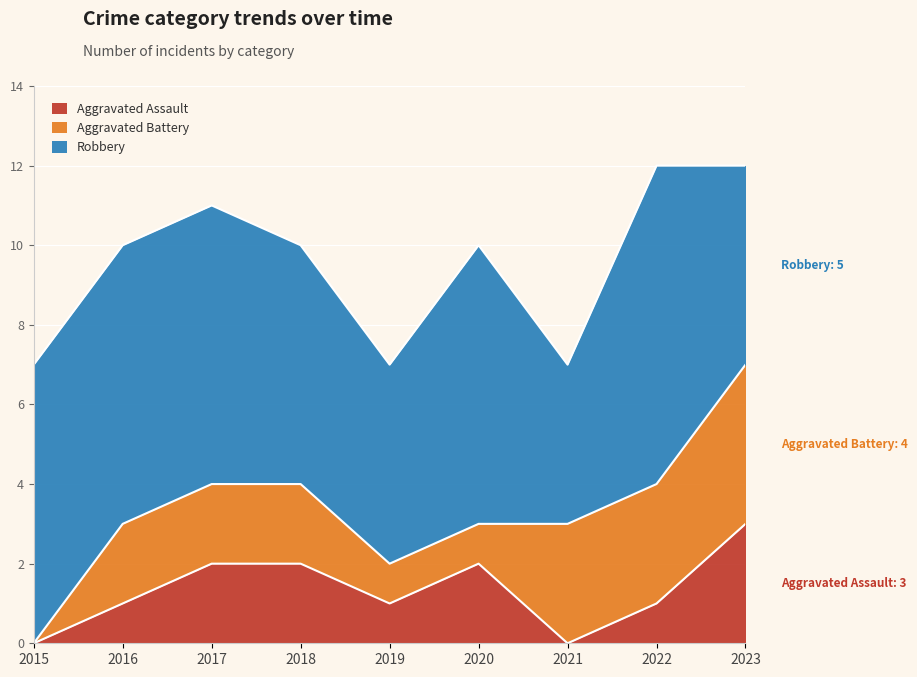

Reading left to right, what are all the values shown in this chart?

Aggravated Assault: 0	1	2	2	1	2	0	1	3
Aggravated Battery: 0	2	2	2	1	1	3	3	4
Robbery: 7	7	7	6	5	7	4	8	5